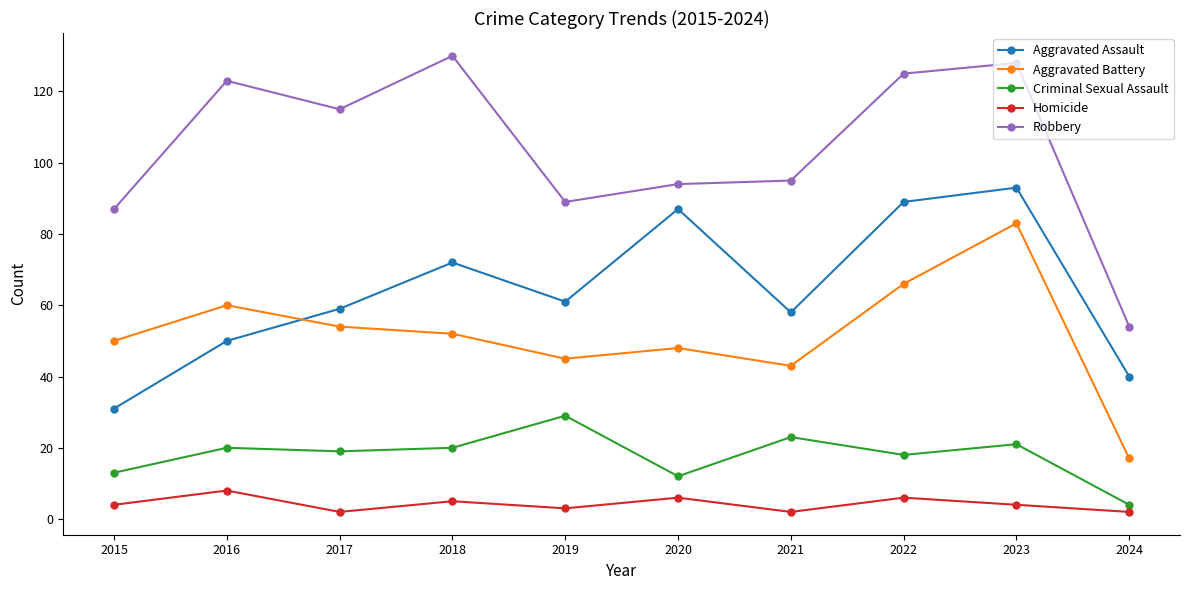

What is the value of the Criminal Sexual Assault point at the 2nd from the left?

20